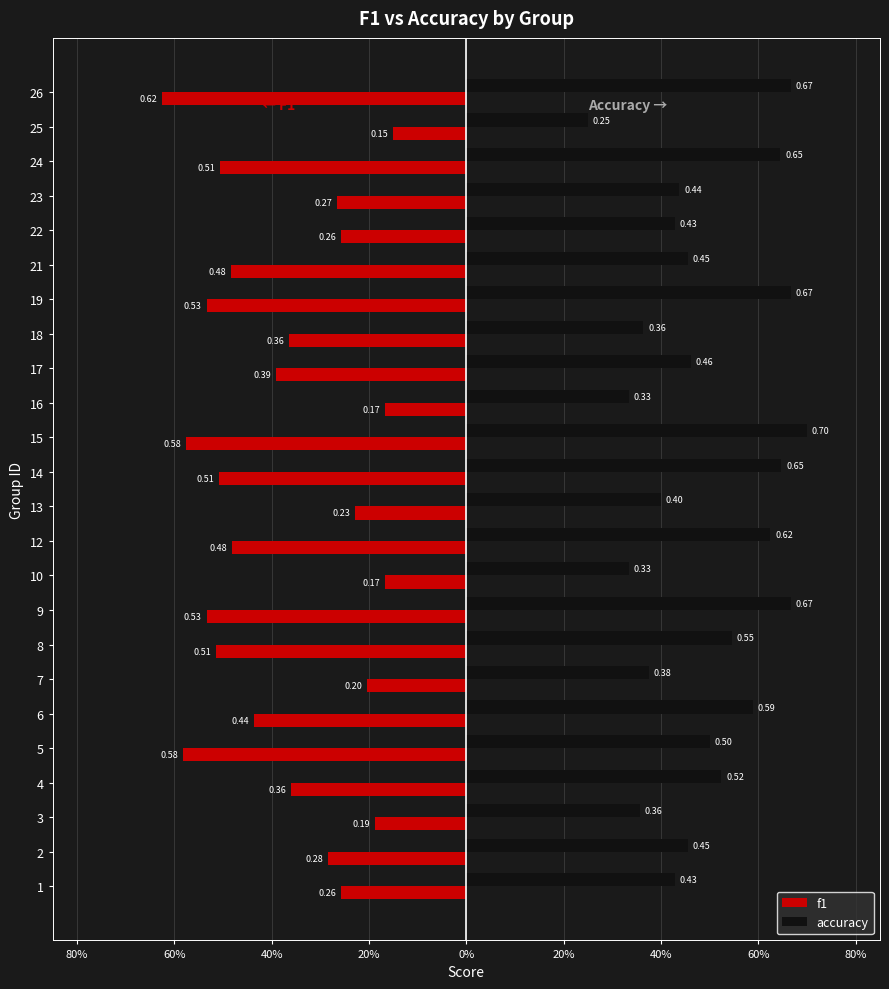

What is the greatest value displayed?

0.7